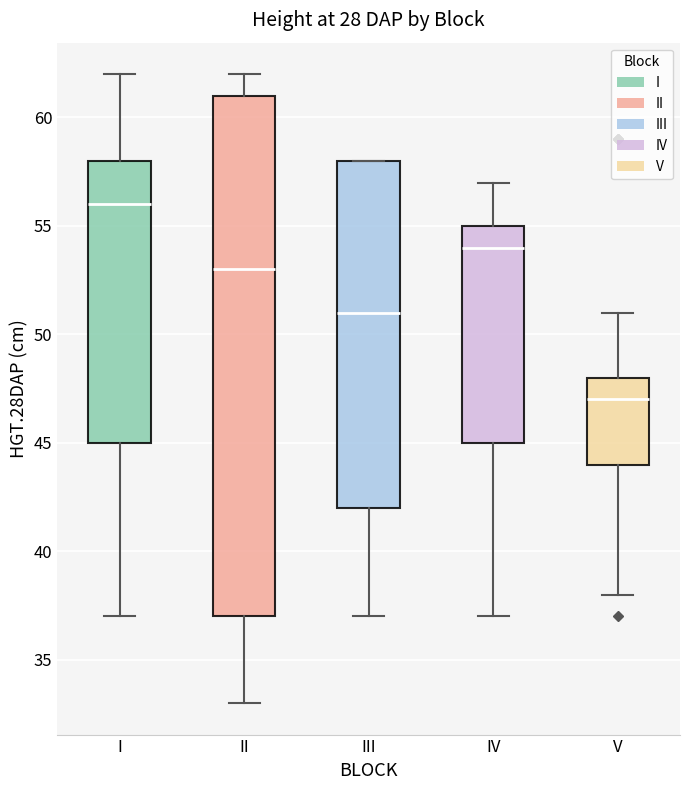

Which box's median line is the lowest?

V